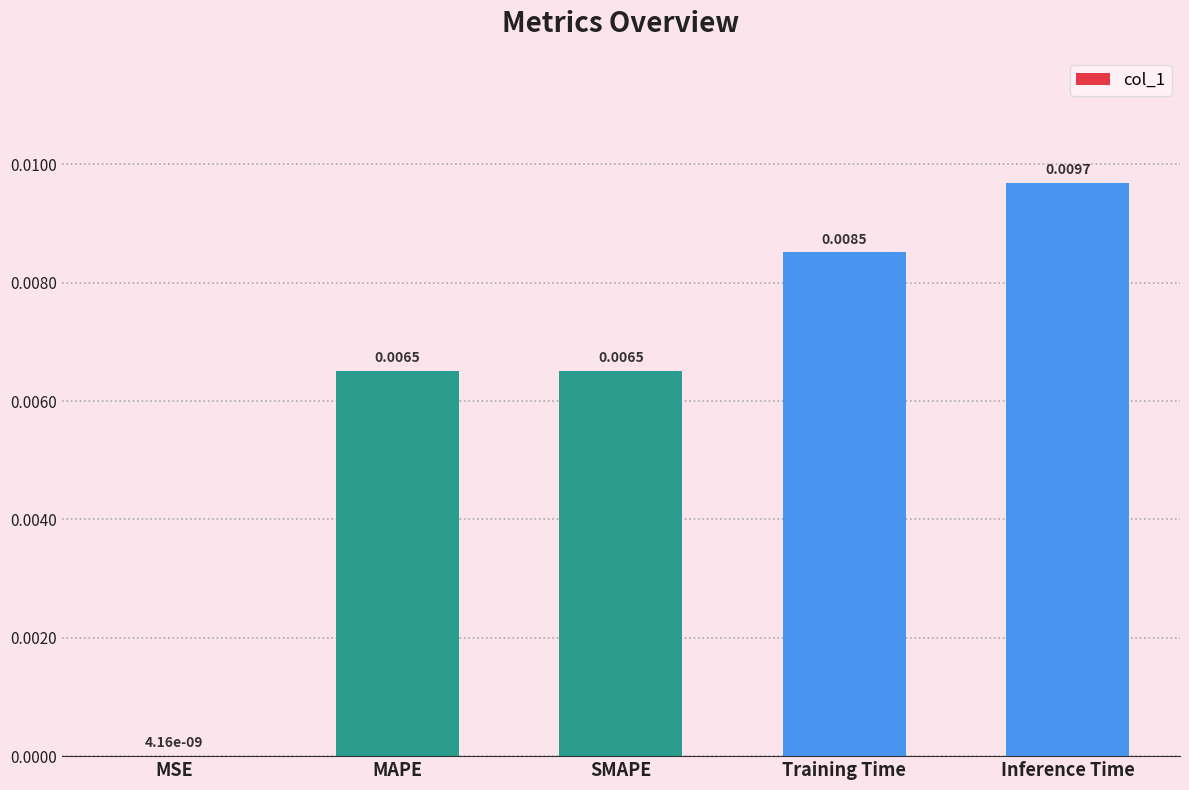

Are the bars horizontal?

No